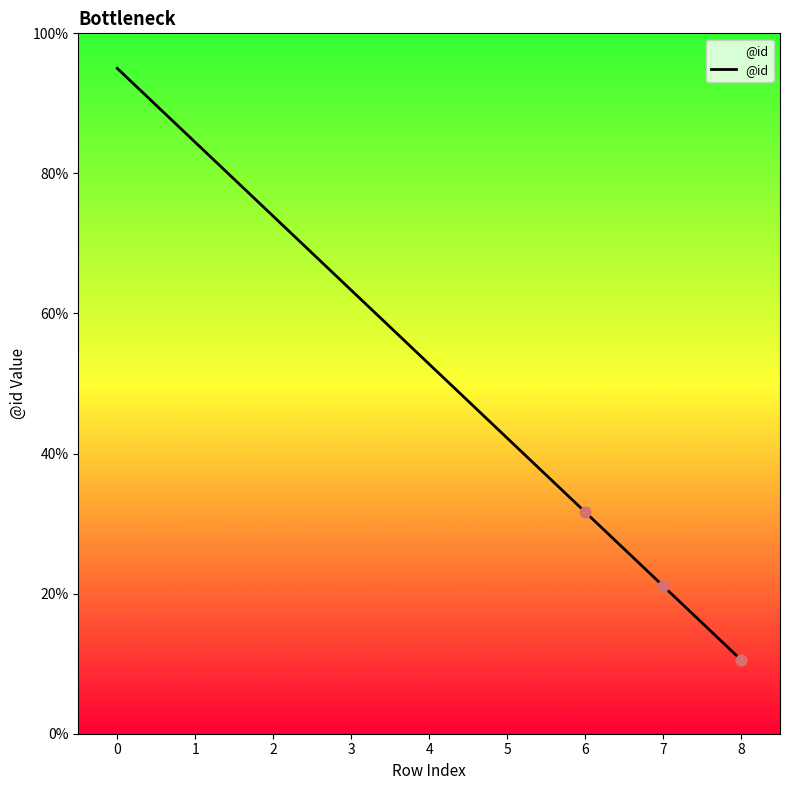

What is the ratio of the value at 1 to the value at 4?

1.6